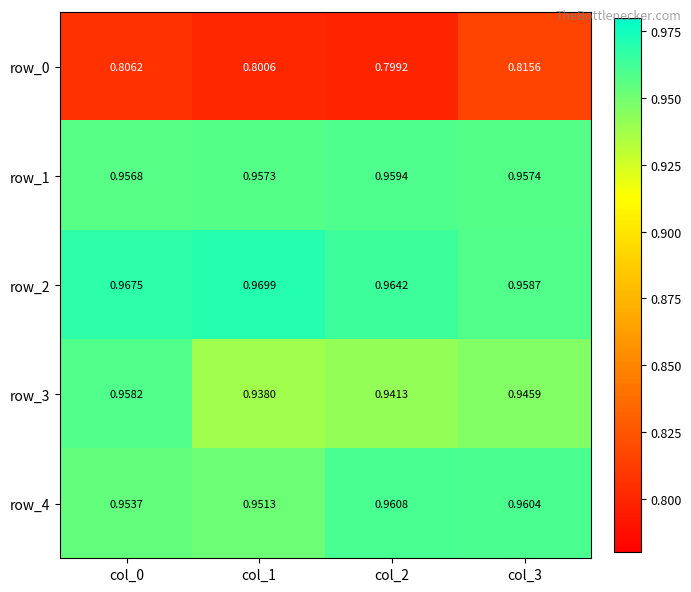

What is the minimum value shown in the chart?

0.8